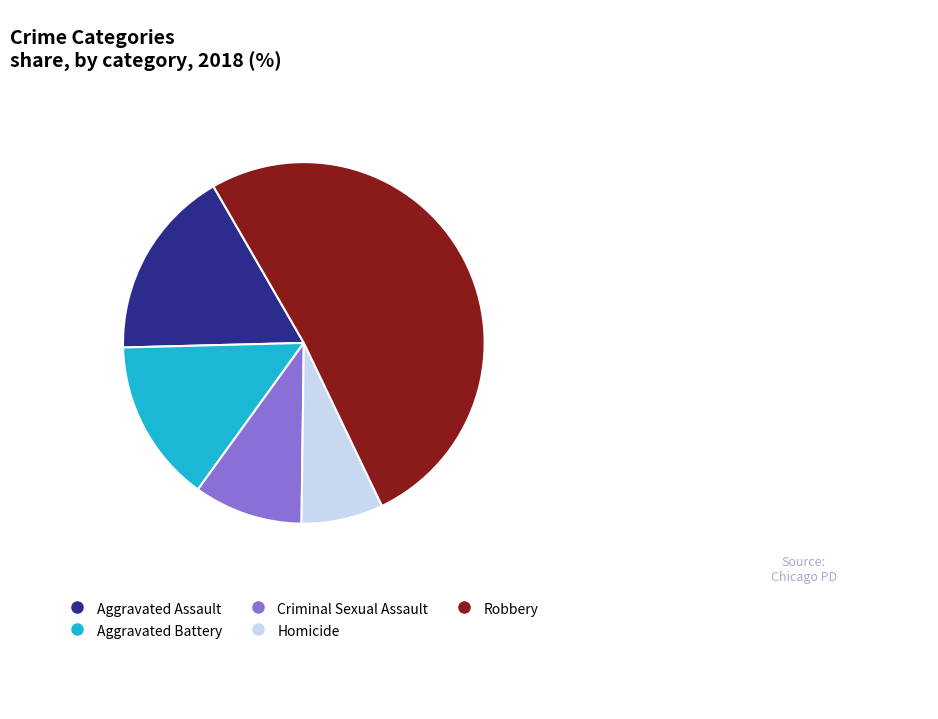

Combined, do Aggravated Battery and Robbery account for over 50%?

Yes